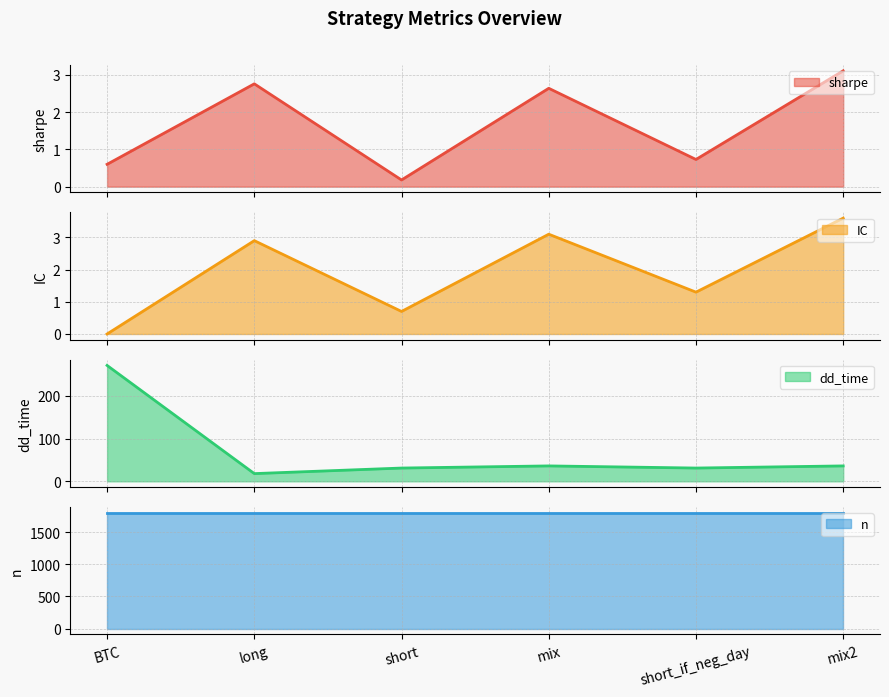

What is the lowest value of the dd_time series?

18